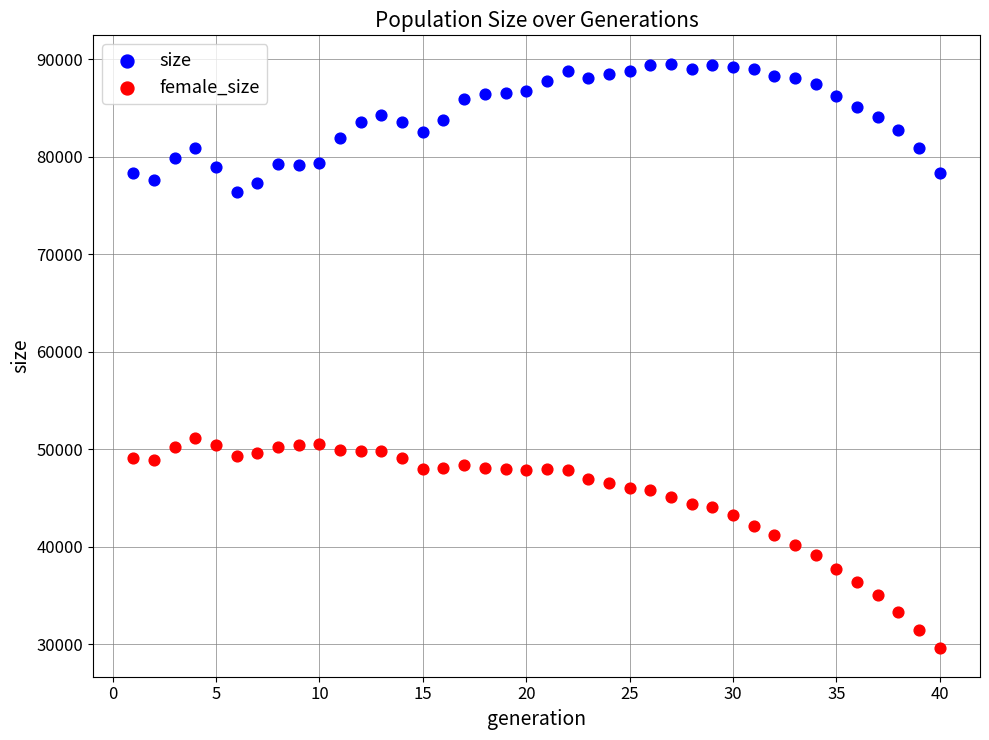

What is the X range (max minus min) for the scatter plot?

39